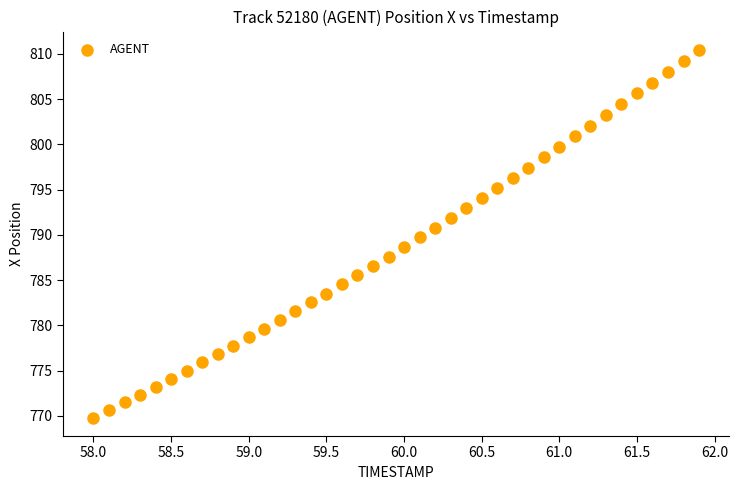

What is the range of Y values (max minus min)?

40.6